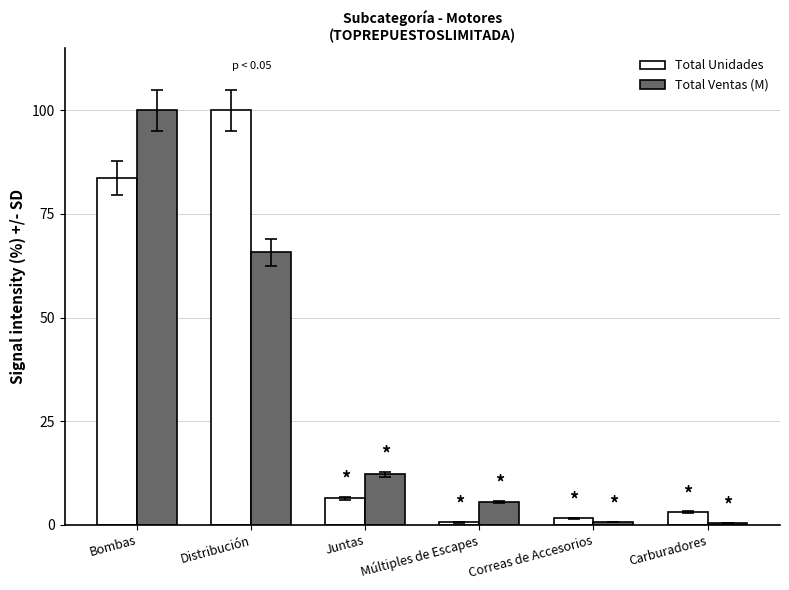

How many distinct data groups are displayed?

2